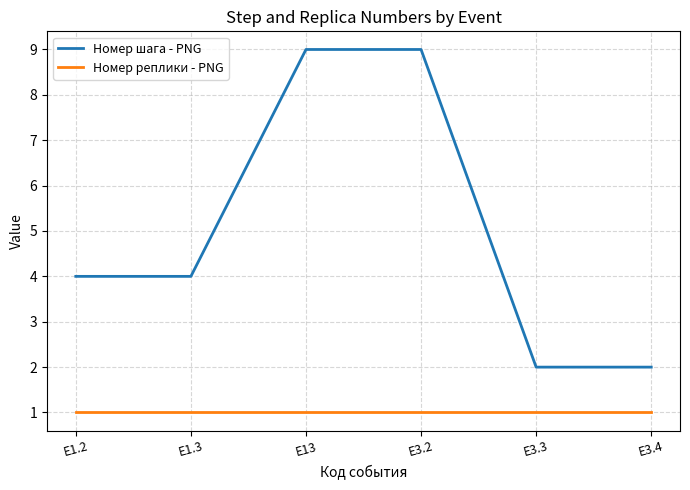

True or false: Номер реплики - PNG and Номер шага - PNG intersect in this chart.

False